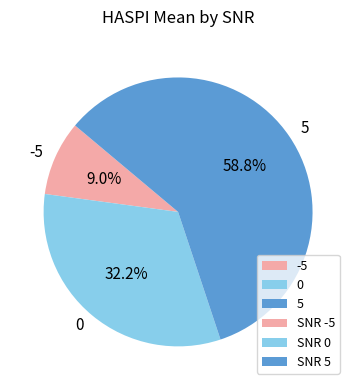

Which slice is the largest?

5